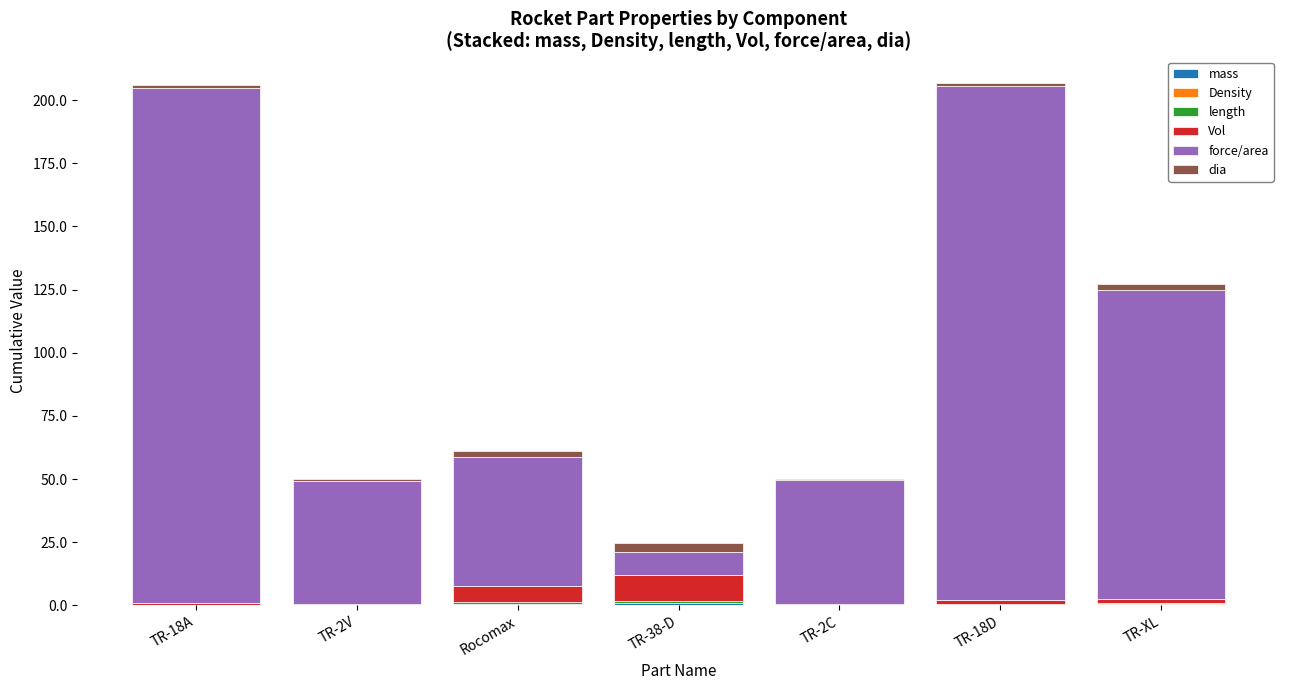

Between TR-XL and TR-18A, which is larger?

TR-XL